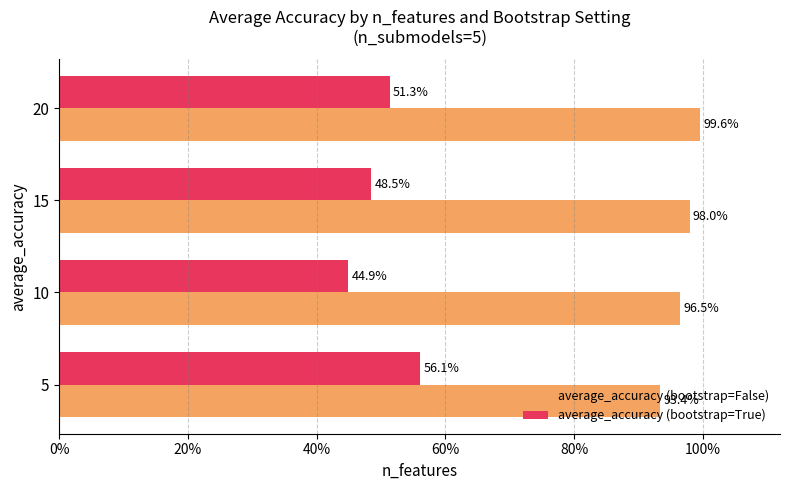

Which series has the largest total across all categories?

average_accuracy (bootstrap=False)